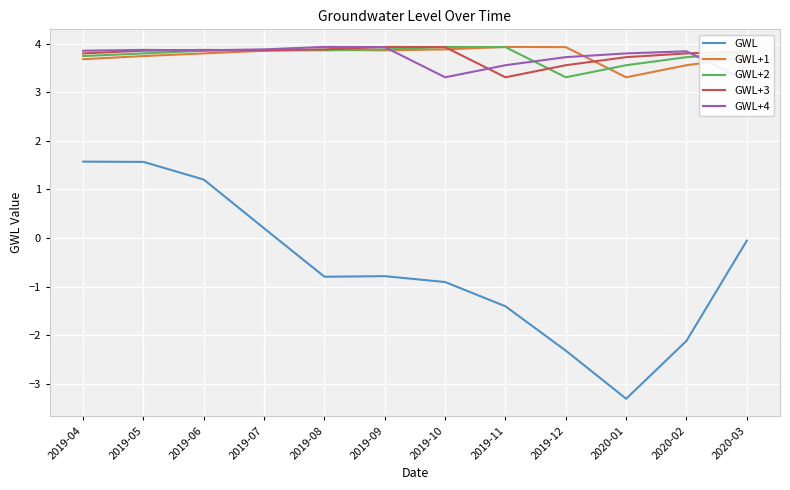

At which label is GWL+4 closest to 3?

2020-03